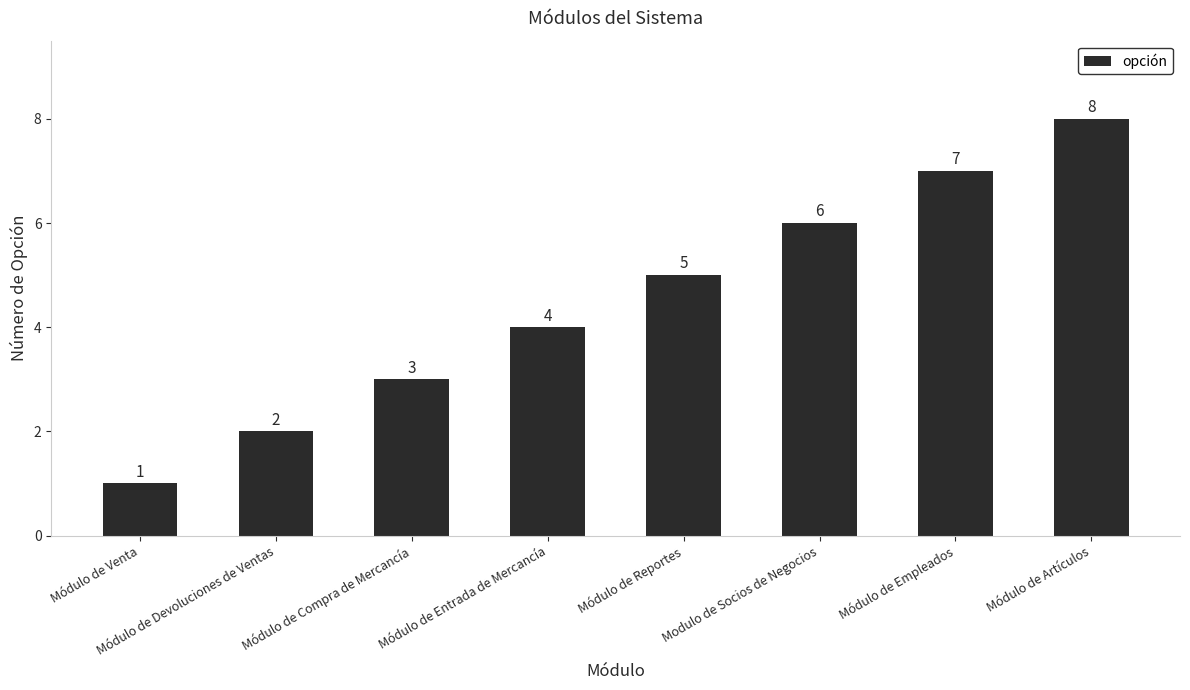

List the labels in order of value, largest first.

Módulo de Artículos, Módulo de Empleados, Modulo de Socios de Negocios, Módulo de Reportes, Módulo de Entrada de Mercancía, Módulo de Compra de Mercancía, Módulo de Devoluciones de Ventas, Módulo de Venta